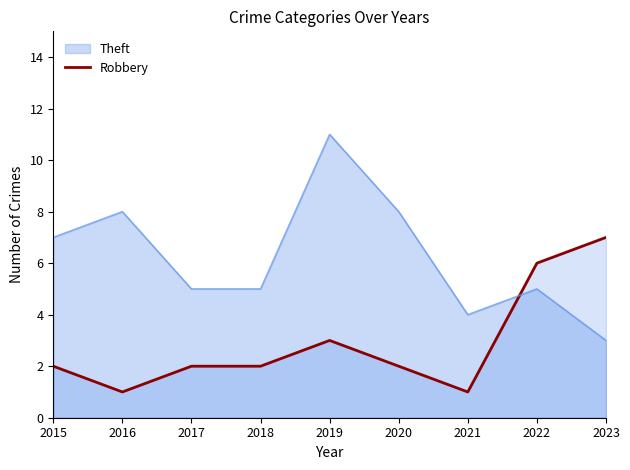

The chart shows a value of 2 at 2018. True or false?

True